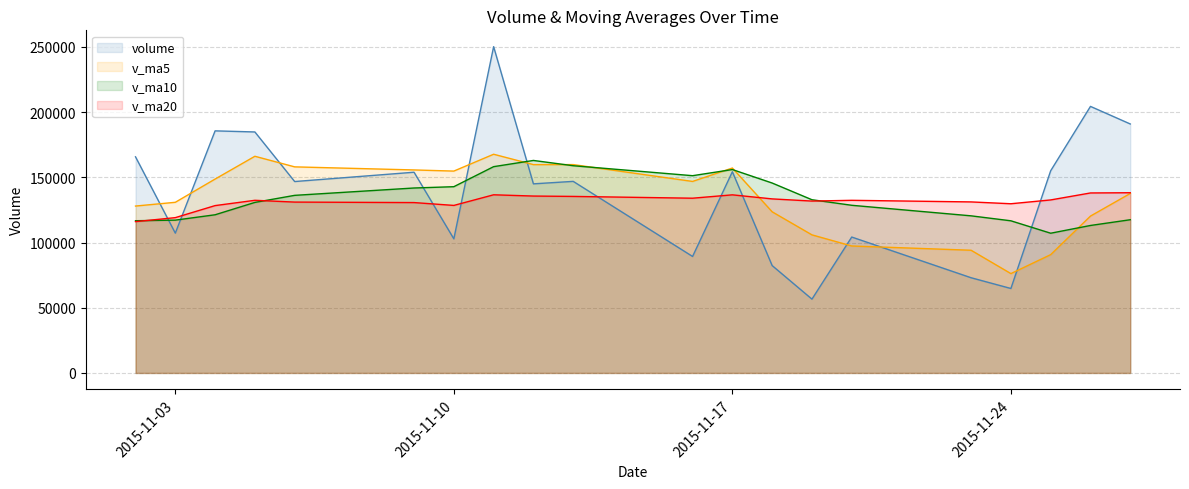

What is the total value across all series at 2015-11-11?

712637.0